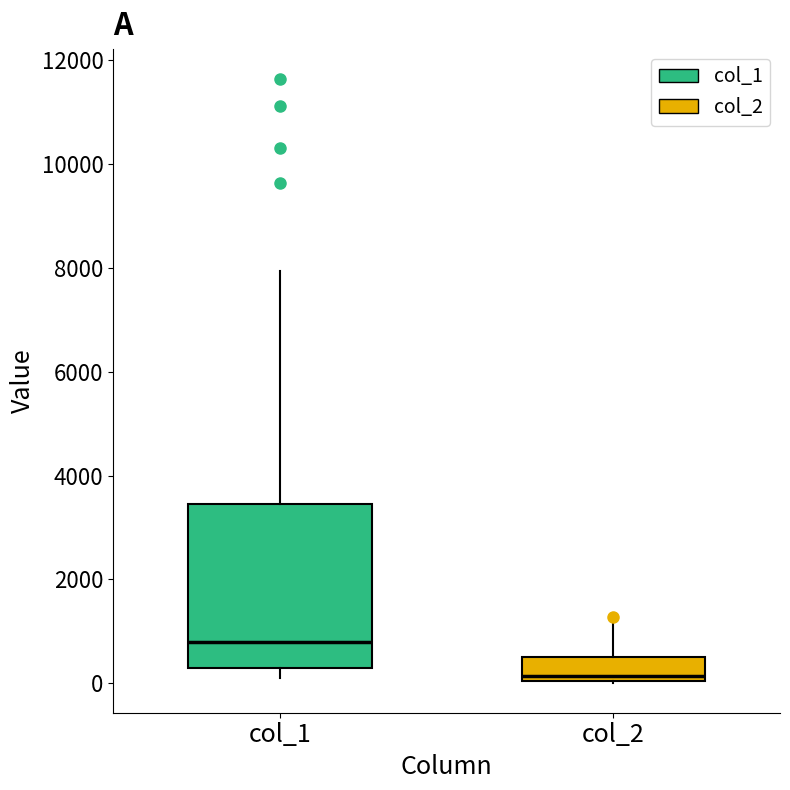

Which box's median line is the highest?

col_1